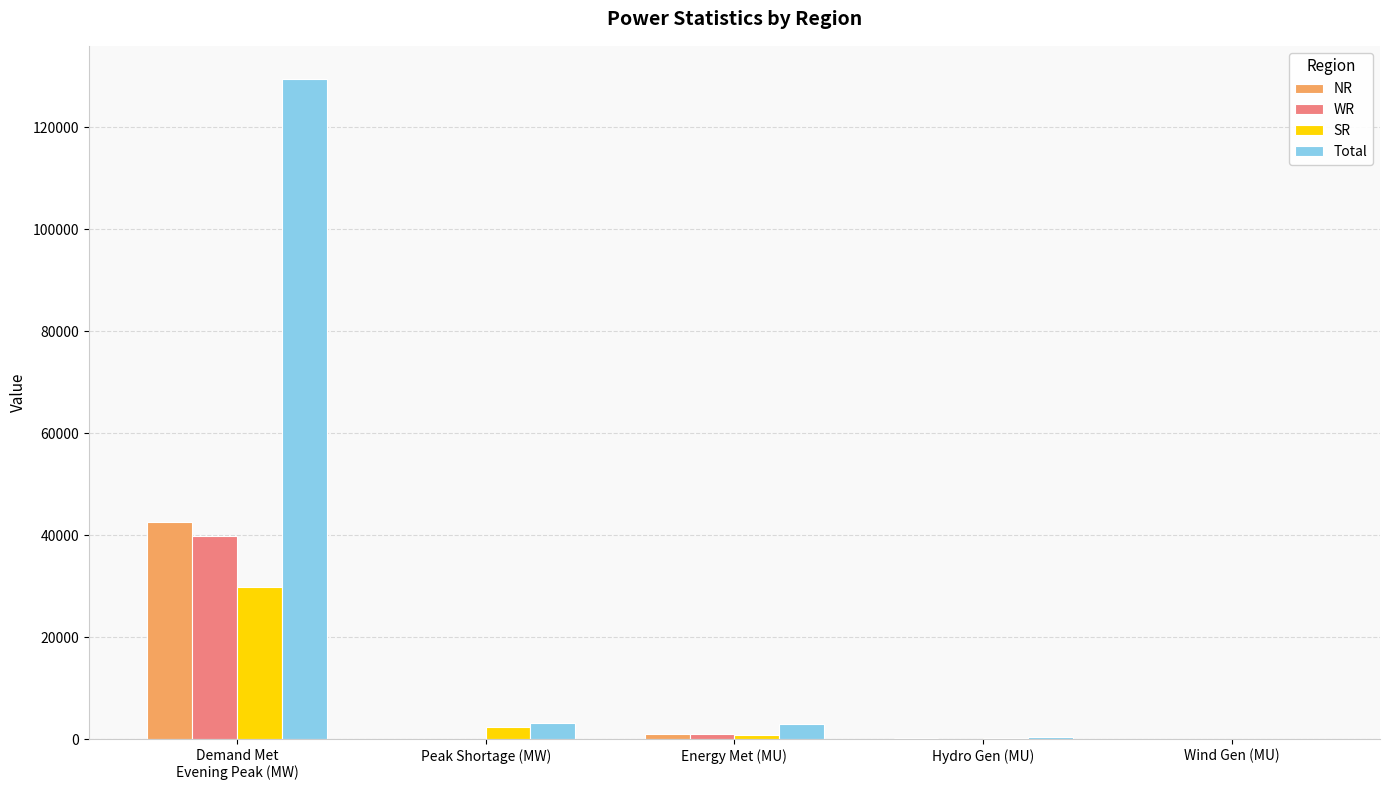

What are all the series names shown in the legend?

NR, WR, SR, Total